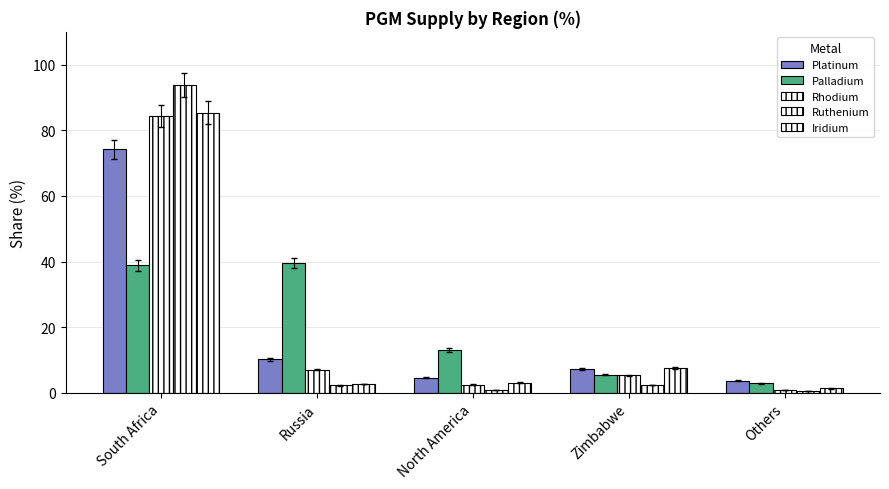

How many bars are there in each group?

5